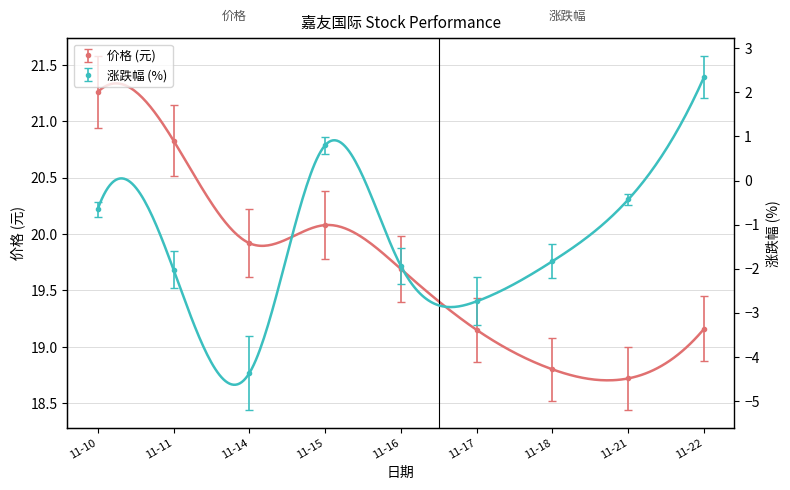

What is the difference between the maximum and second lowest values in the 价格 series?

2.5